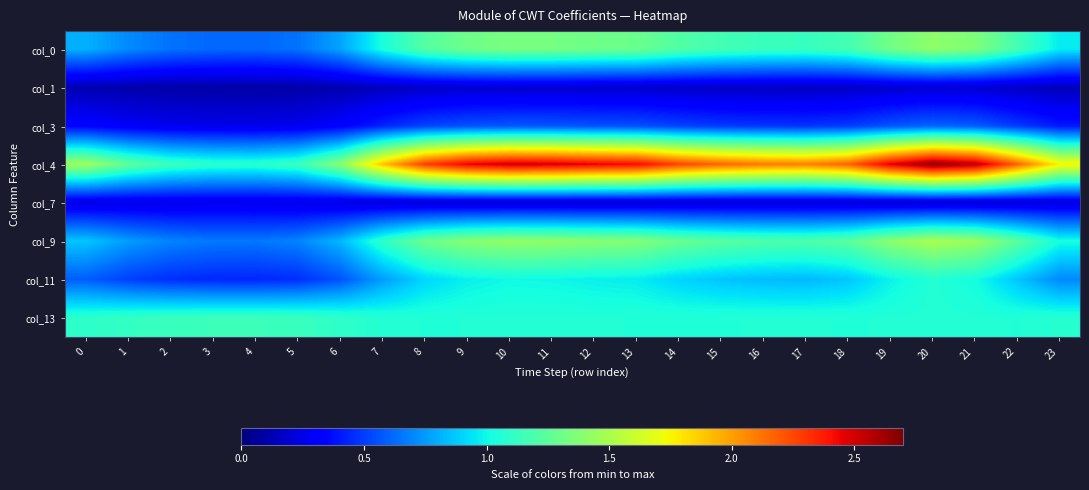

At how many categories does at least one series exceed 1?

24